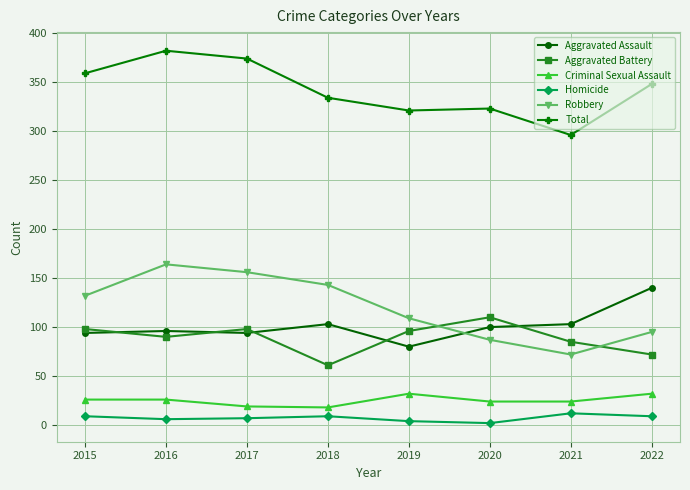

Which series has the largest range (max minus min)?

Robbery